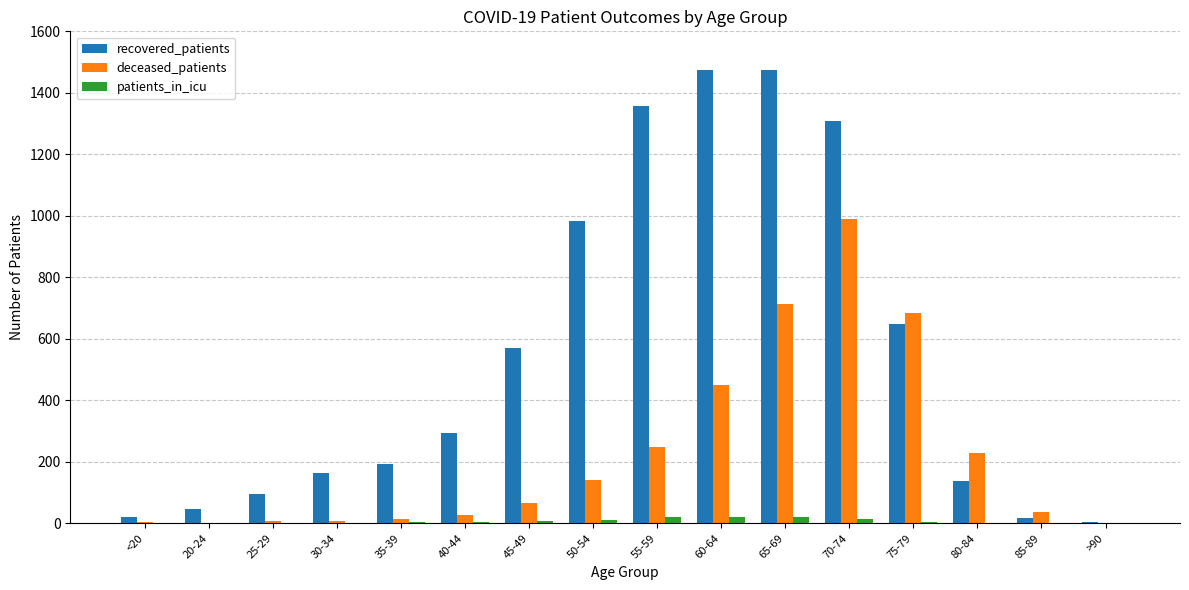

Between <20 and 45-49, which series saw the biggest shift?

recovered_patients